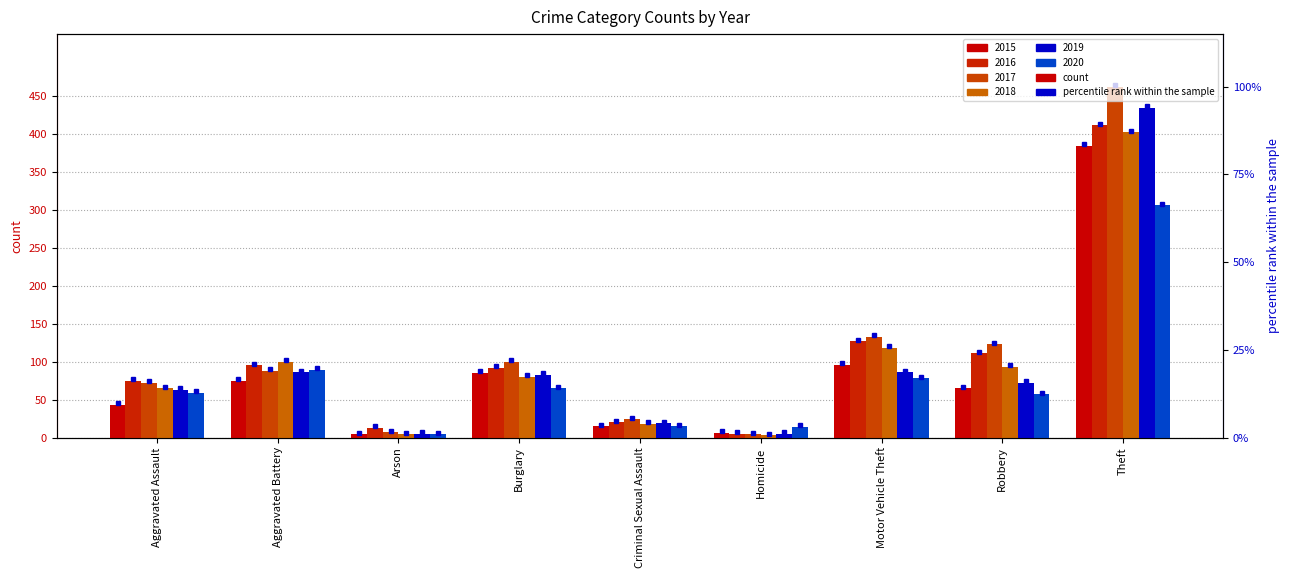

Rank the series at Burglary from highest to lowest value.

2017, 2016, 2015, 2019, 2018, 2020